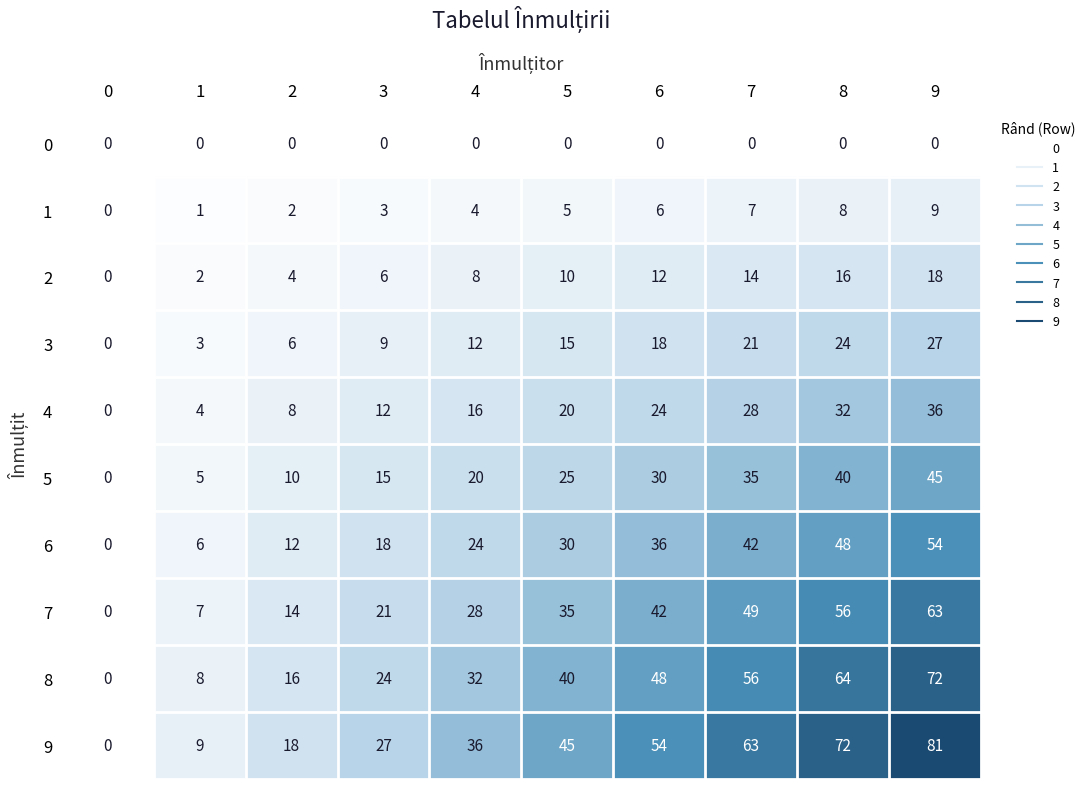

Count the 4 values in the range 8 to 28.

6